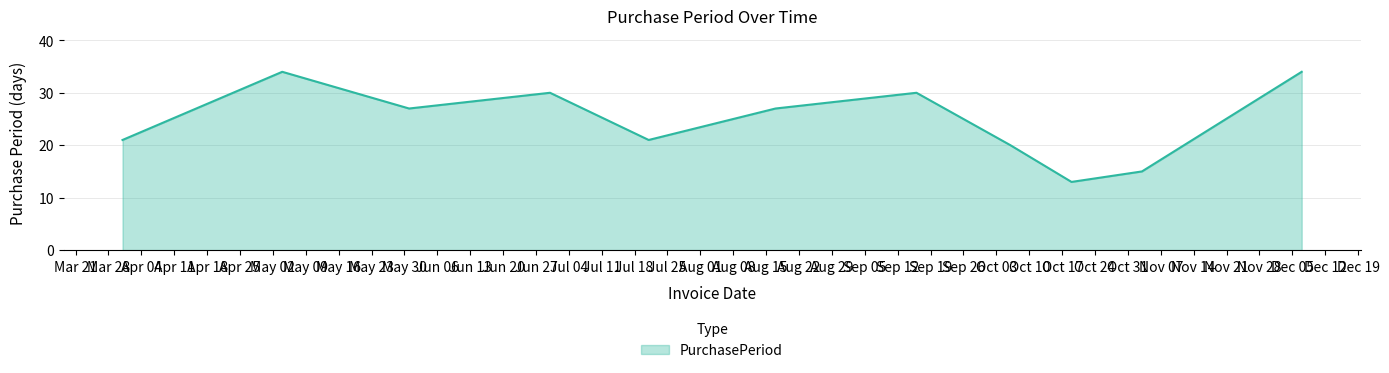

What is the difference between the maximum and minimum values?

21